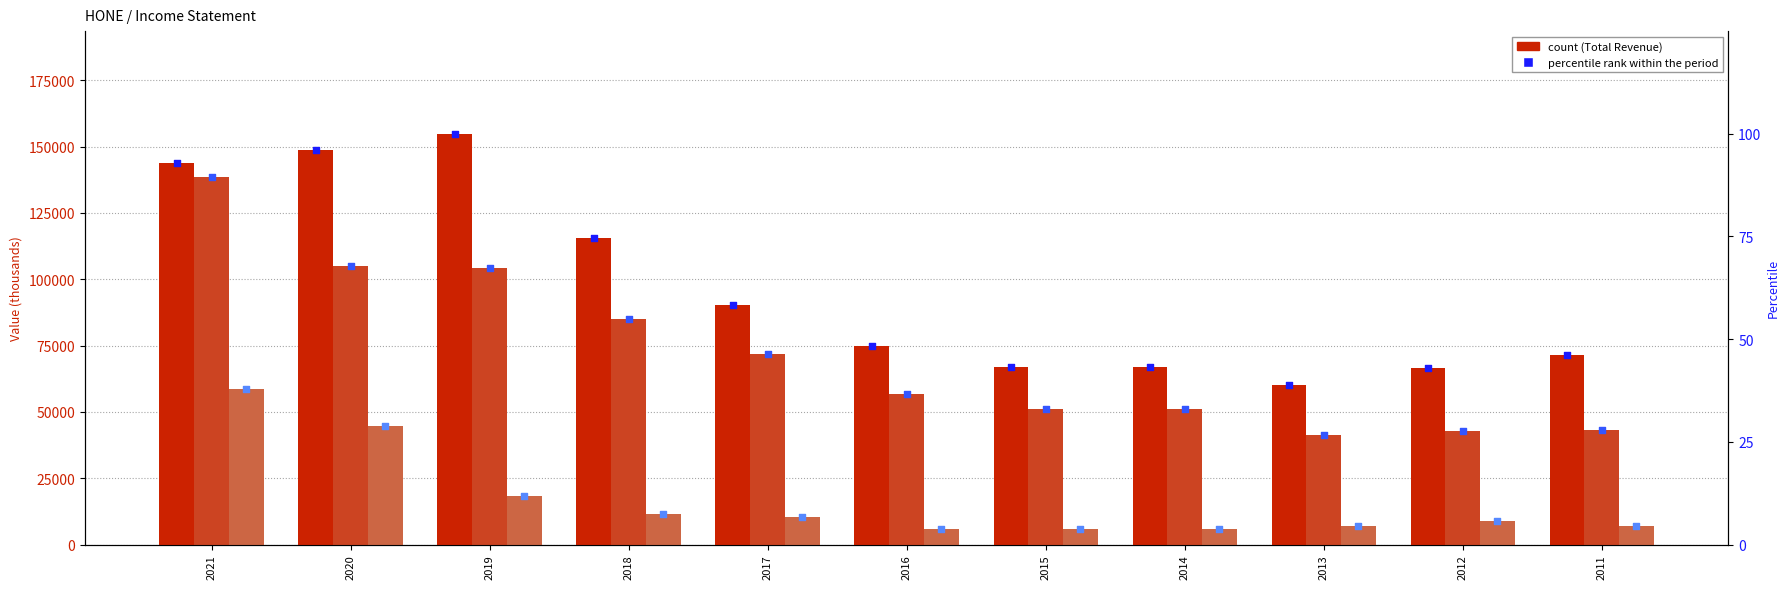

At which category is the sum across all series the highest?

2021